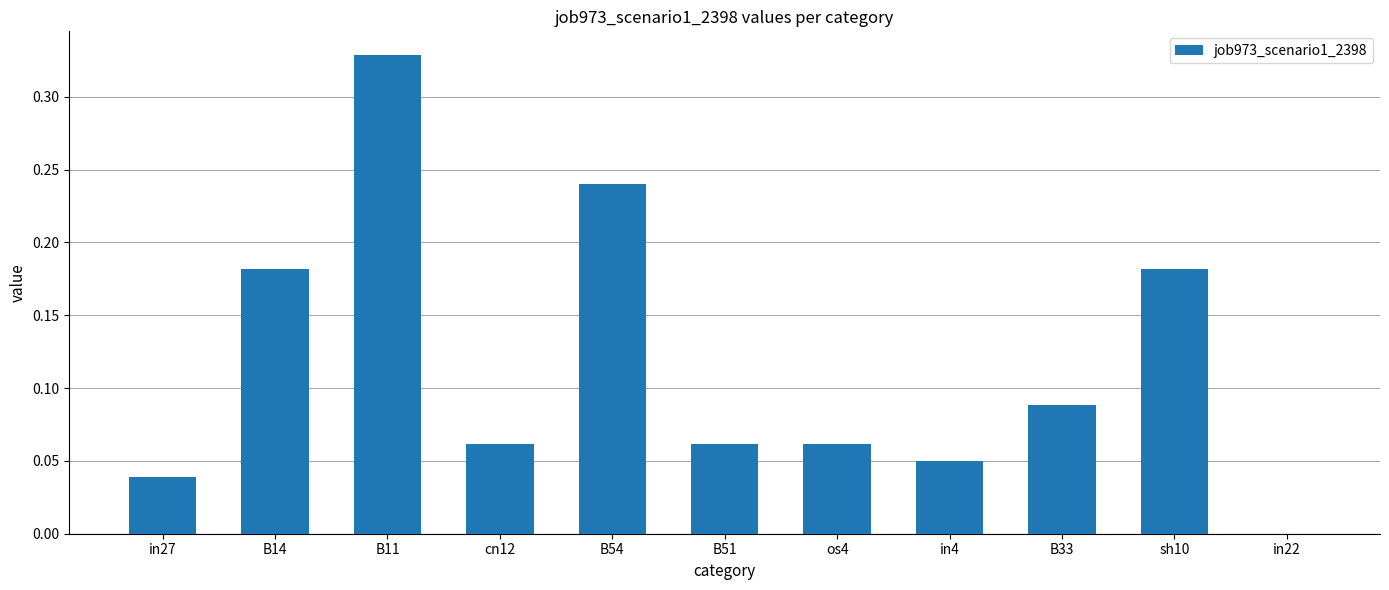

The value at sh10 is 0.3. True or false?

False